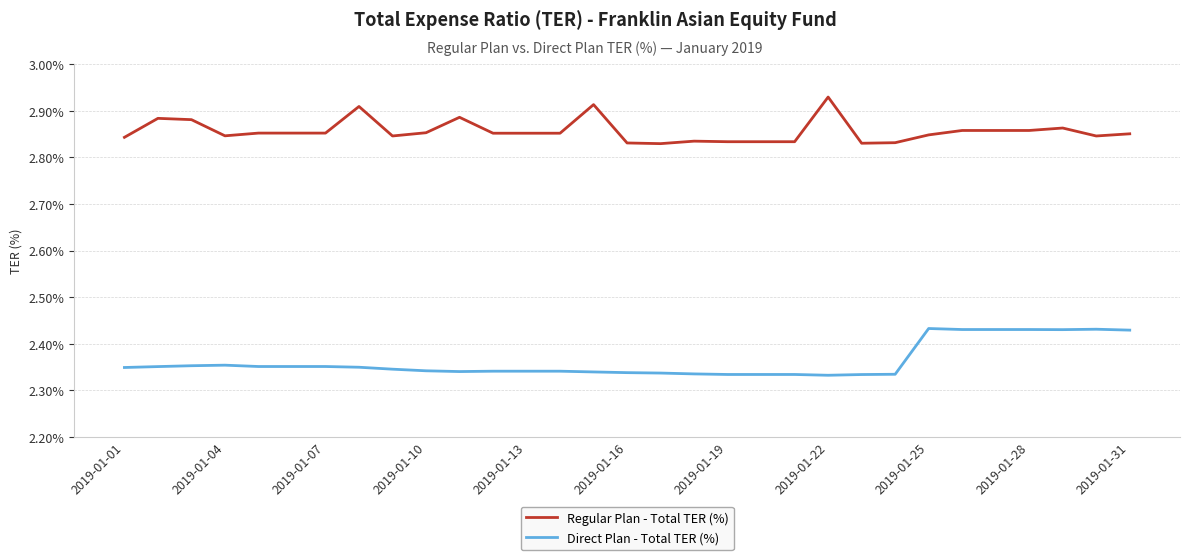

Count the Direct Plan - Total TER (%) values in the range 0 to 1.

31